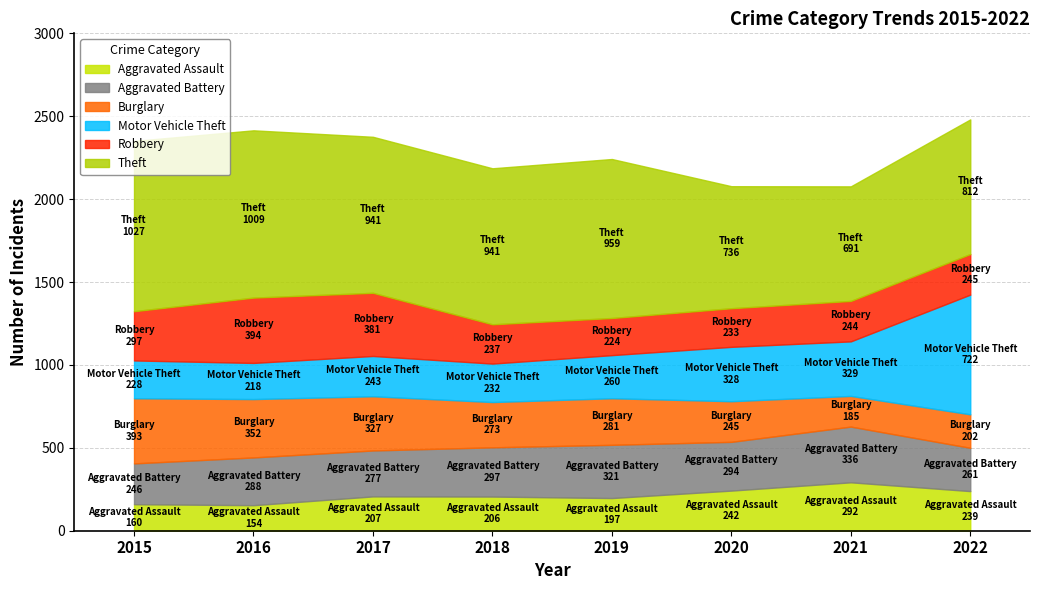

Which label corresponds to the smallest value in the chart?

2016